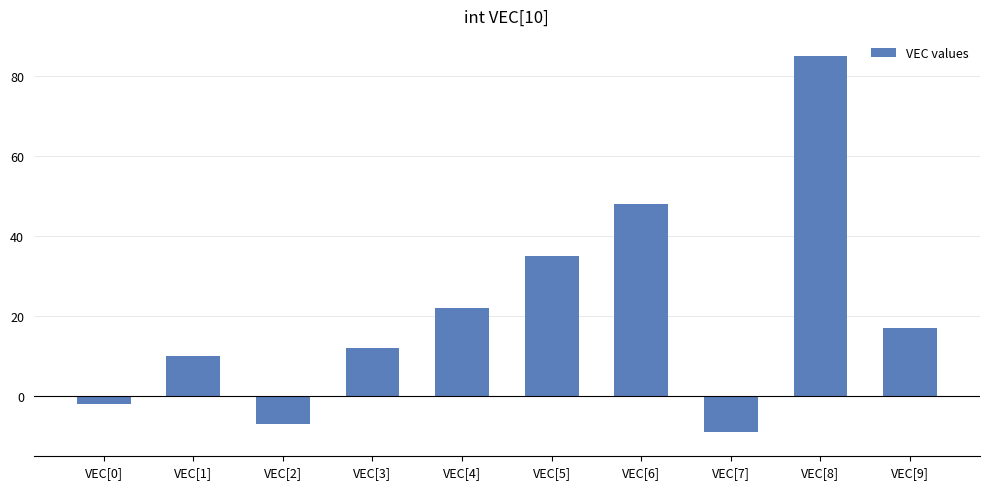

What is the label of the 7th bar from the right?

VEC[3]